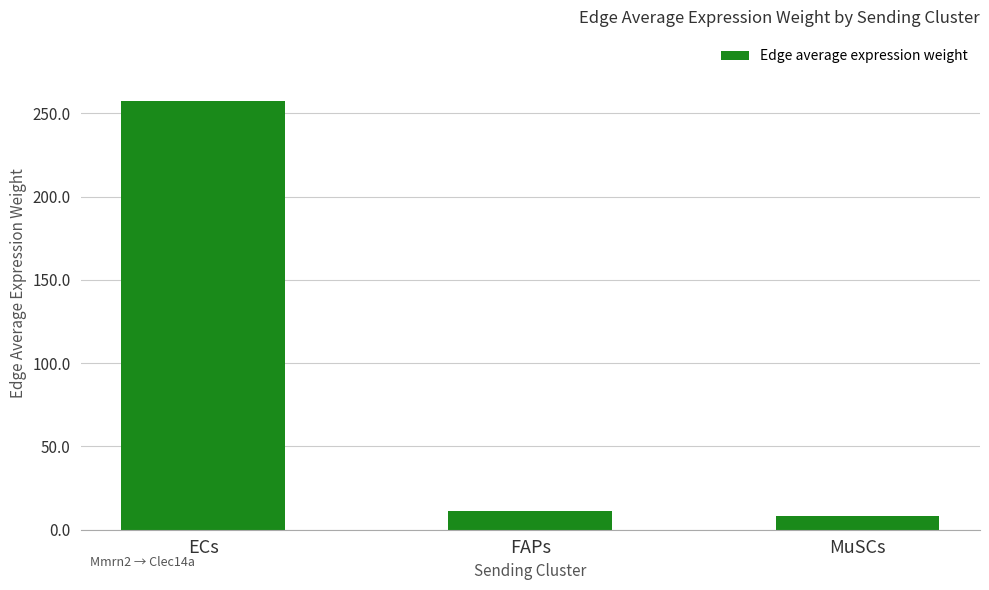

How many values are below 11?

1